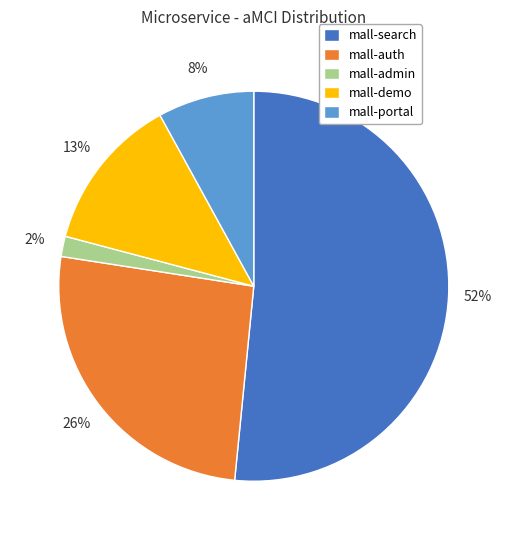

To the nearest percent, what is the combined percentage of mall-auth and mall-portal?

34%